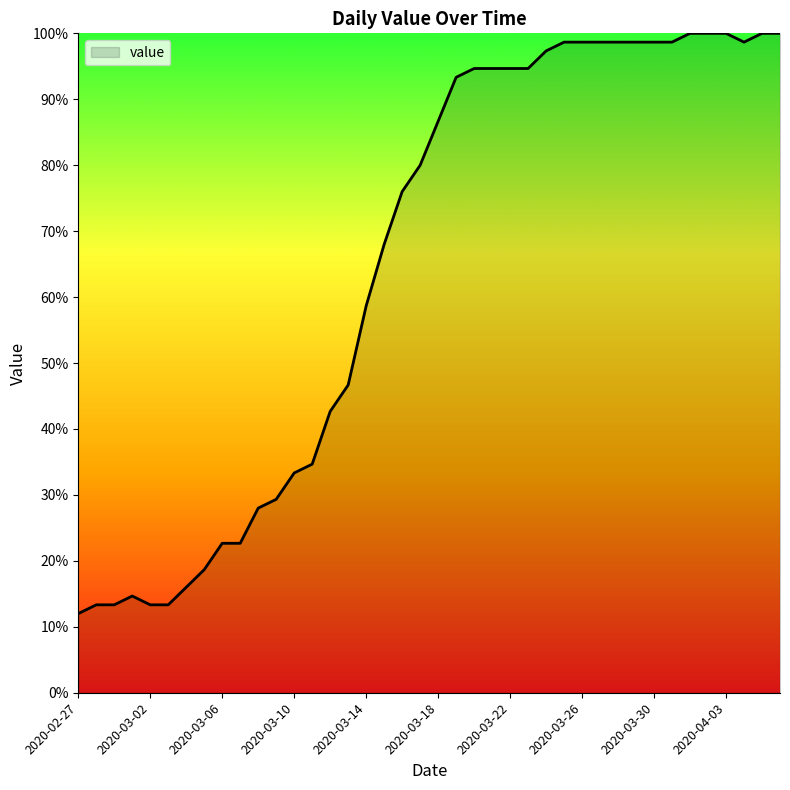

What is the difference between the maximum and minimum values?

88.0